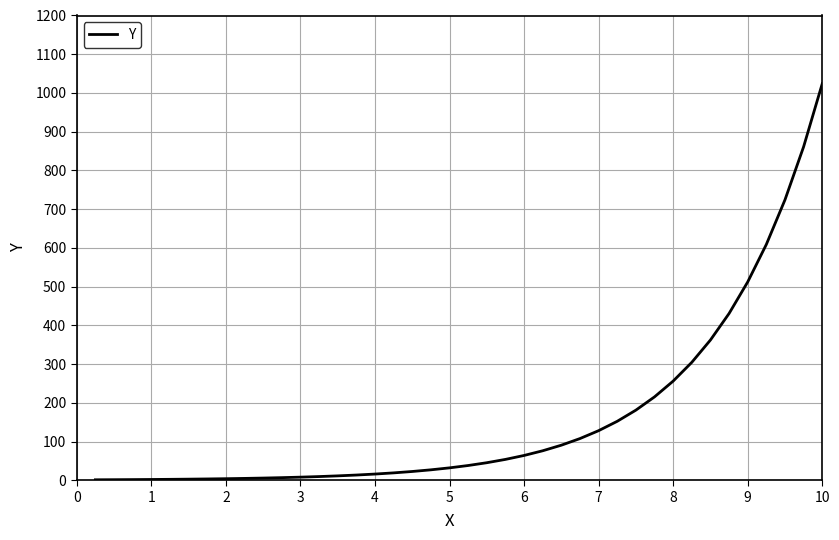

What is the difference between the maximum and minimum values?

1022.8